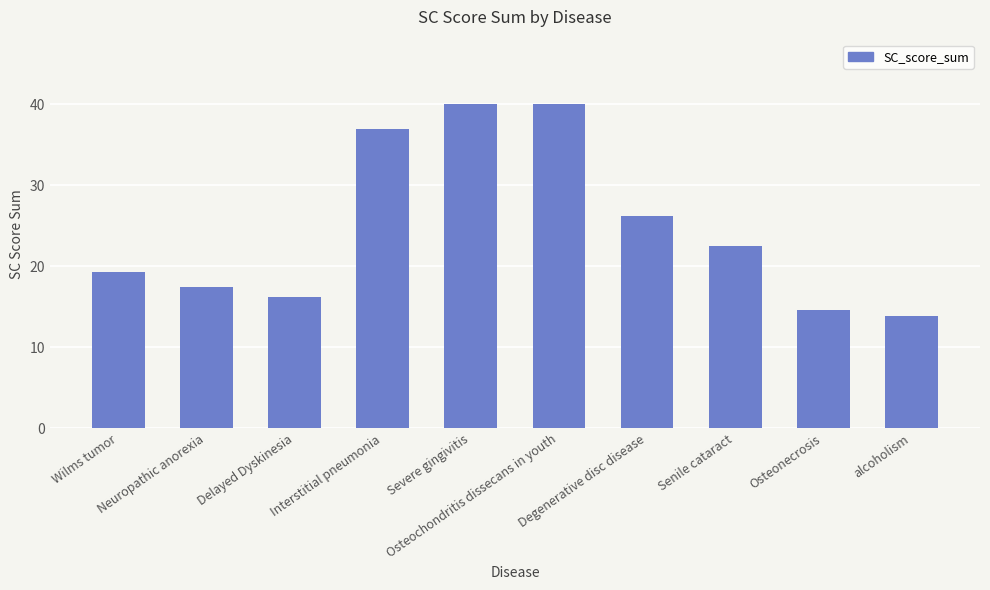

What is the label of the 2nd bar from the left?

Neuropathic anorexia